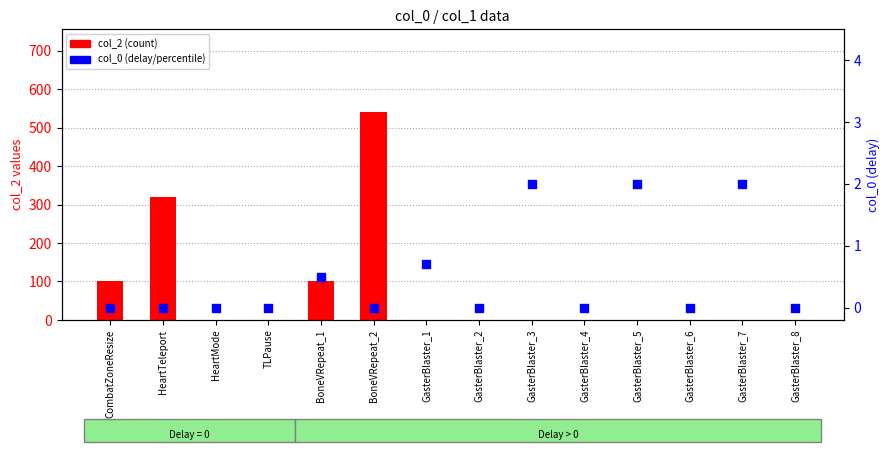

Which series reaches the minimum Y coordinate?

col_2 (count)